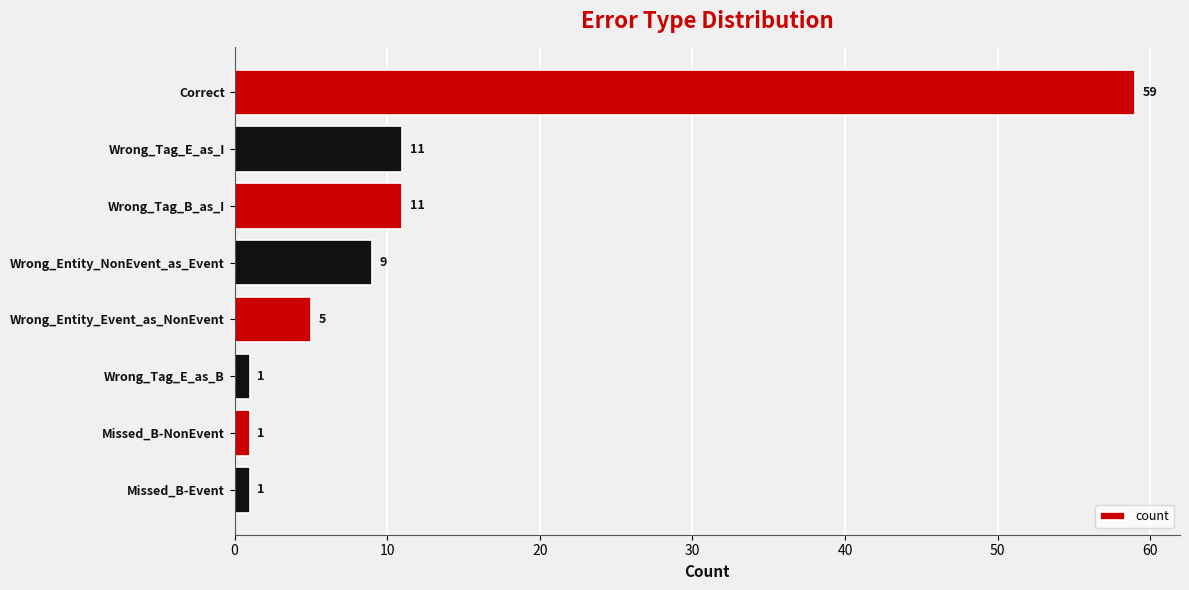

Does the chart contain any negative values?

No